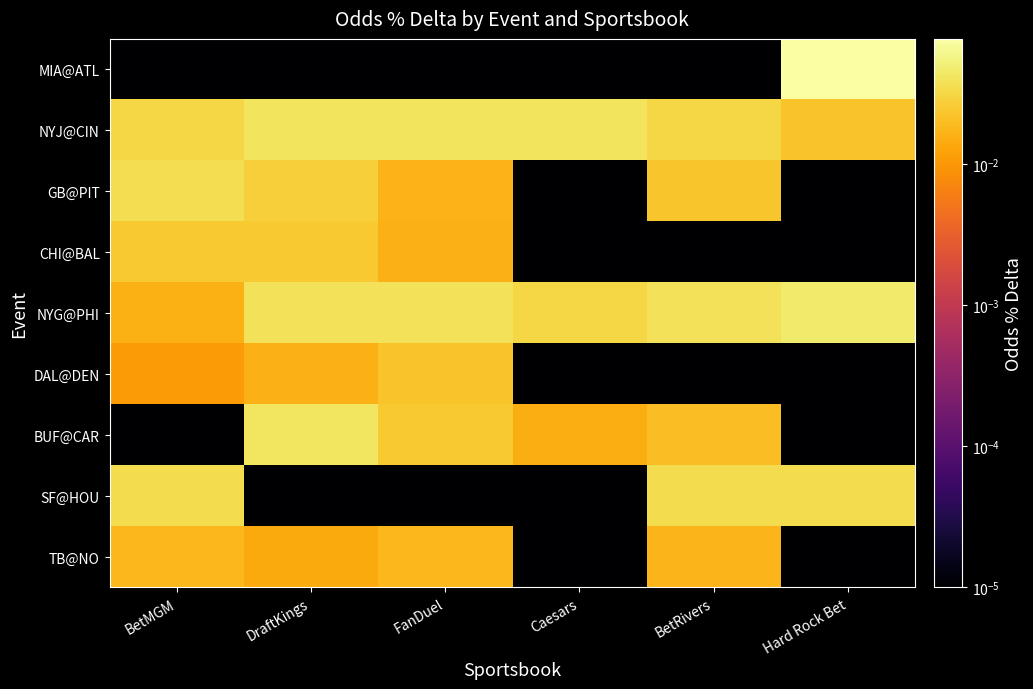

Reading left to right, what are all the values shown in this chart?

MIA@ATL: BetMGM=0.0	DraftKings=0.0	FanDuel=0.0	Caesars=0.0	BetRivers=0.0	Hard Rock Bet=0.1
NYJ@CIN: BetMGM=0.0	DraftKings=0.0	FanDuel=0.0	Caesars=0.0	BetRivers=0.0	Hard Rock Bet=0.0
GB@PIT: BetMGM=0.0	DraftKings=0.0	FanDuel=0.0	Caesars=0.0	BetRivers=0.0	Hard Rock Bet=0.0
CHI@BAL: BetMGM=0.0	DraftKings=0.0	FanDuel=0.0	Caesars=0.0	BetRivers=0.0	Hard Rock Bet=0.0
NYG@PHI: BetMGM=0.0	DraftKings=0.0	FanDuel=0.0	Caesars=0.0	BetRivers=0.0	Hard Rock Bet=0.0
DAL@DEN: BetMGM=0.0	DraftKings=0.0	FanDuel=0.0	Caesars=0.0	BetRivers=0.0	Hard Rock Bet=0.0
BUF@CAR: BetMGM=0.0	DraftKings=0.0	FanDuel=0.0	Caesars=0.0	BetRivers=0.0	Hard Rock Bet=0.0
SF@HOU: BetMGM=0.0	DraftKings=0.0	FanDuel=0.0	Caesars=0.0	BetRivers=0.0	Hard Rock Bet=0.0
TB@NO: BetMGM=0.0	DraftKings=0.0	FanDuel=0.0	Caesars=0.0	BetRivers=0.0	Hard Rock Bet=0.0